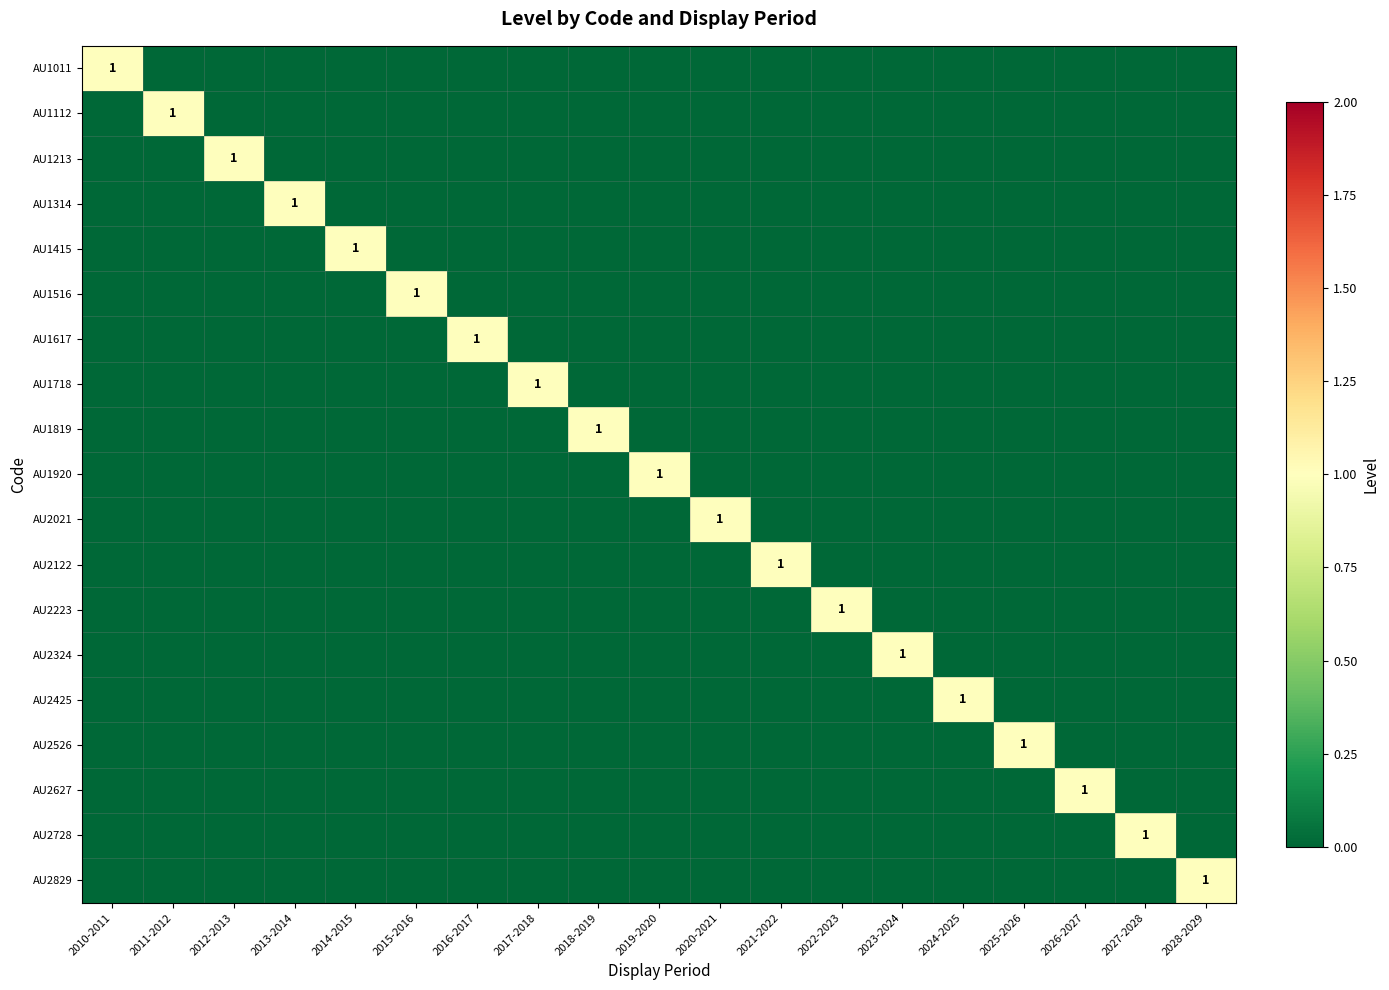

True or false: AU1617 has a value of 2 at 2016-2017.

False